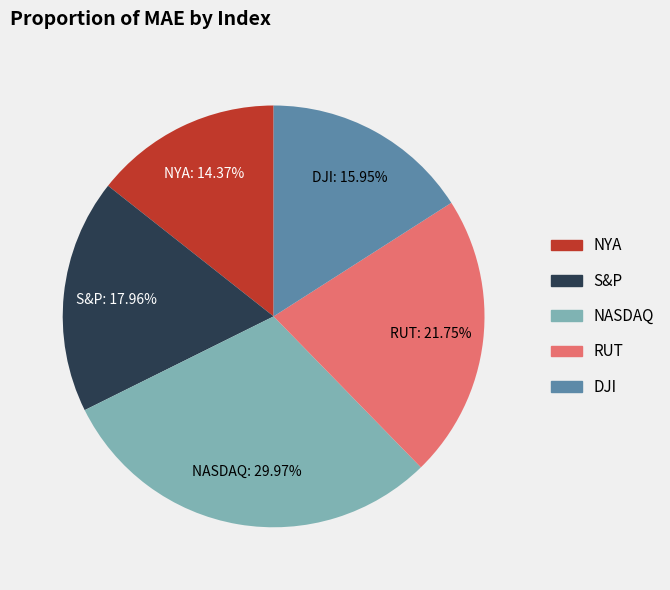

To the nearest percent, what is the combined percentage of RUT and NASDAQ?

52%